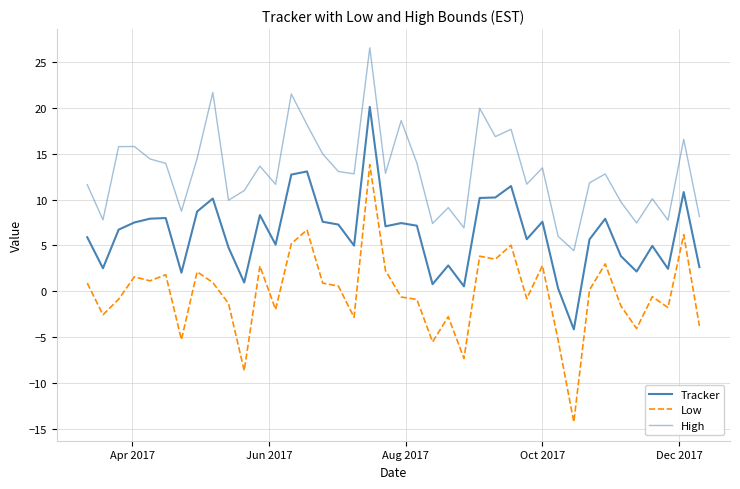

What is the difference between the maximum and minimum values in the High series?

22.1